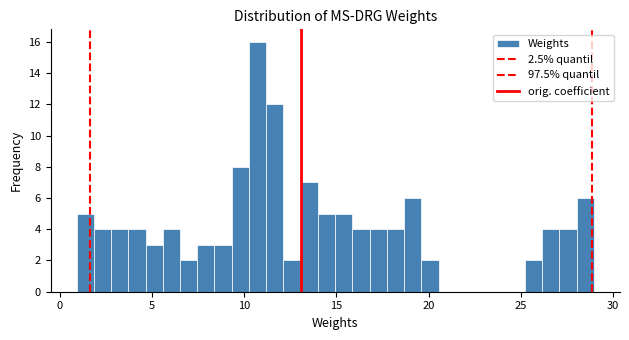

Read against the x-axis, roughly where is the centre of the tallest bar?

10.5